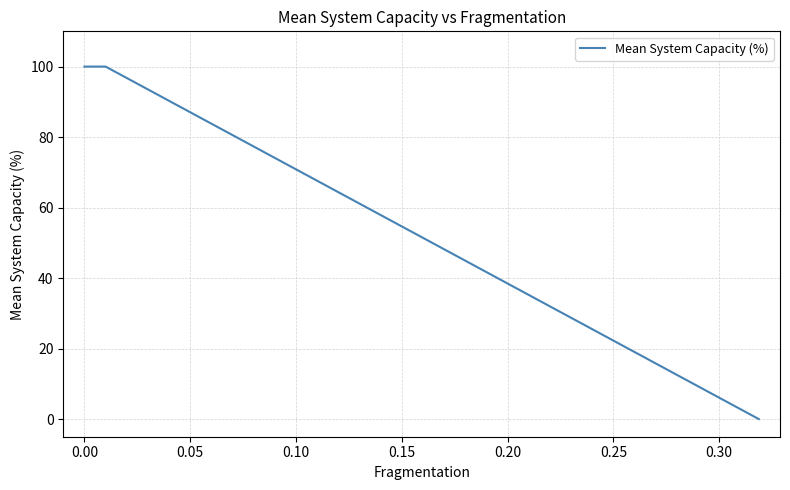

What is the greatest value displayed?

100